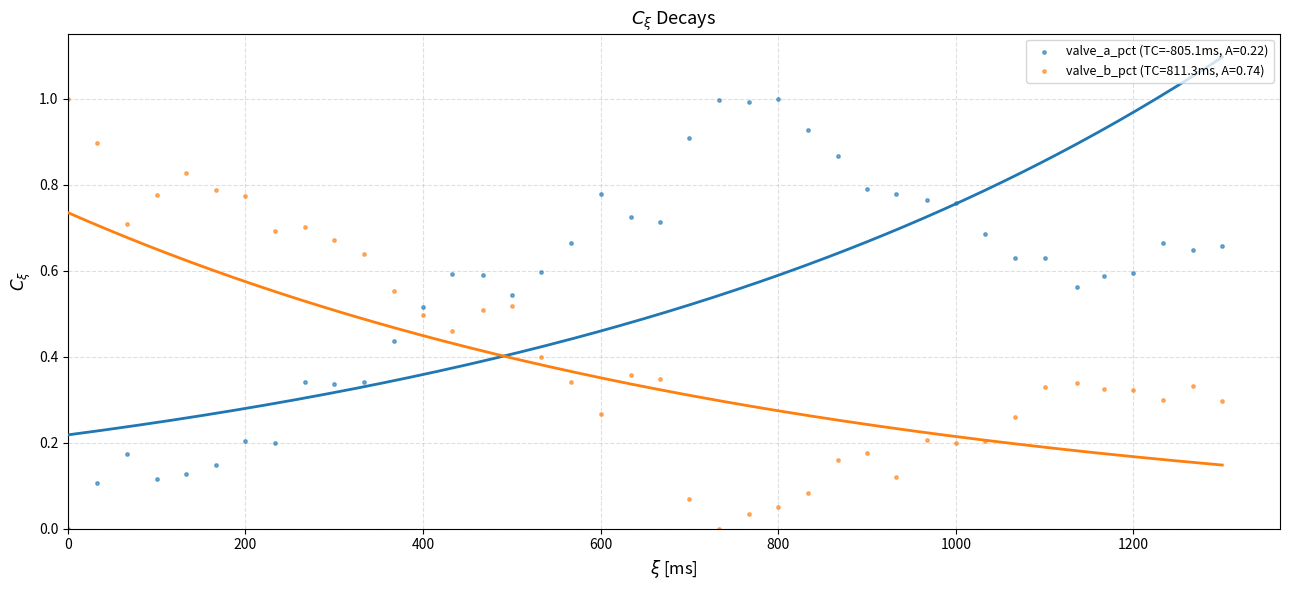

Across all data points, what is the range of Y values (max minus min)?

1.0